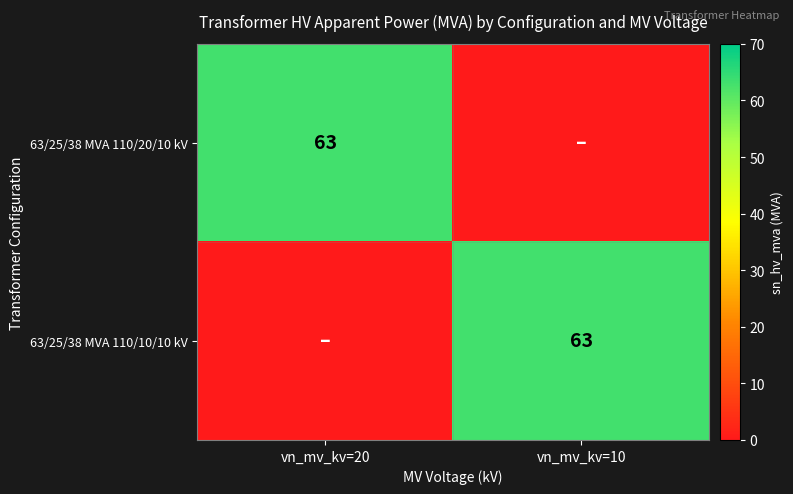

Is it true that 63/25/38 MVA 110/20/10 kV equals 63 at vn_mv_kv=20?

True